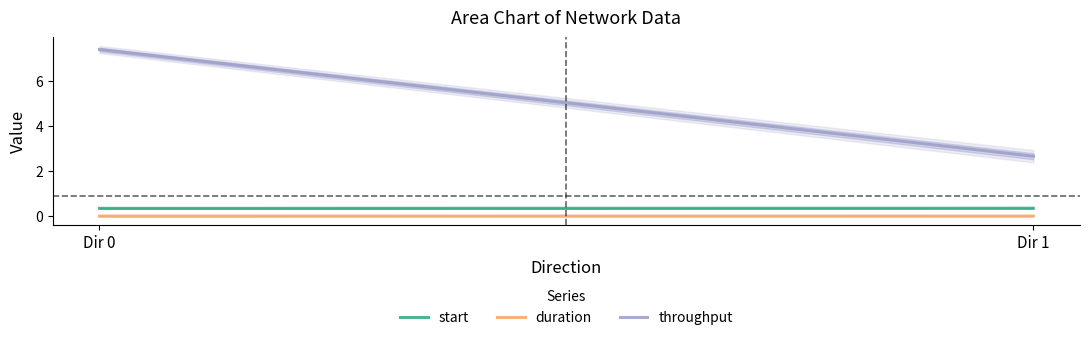

True or false: throughput has a value of 7.4 at Dir 0.

True